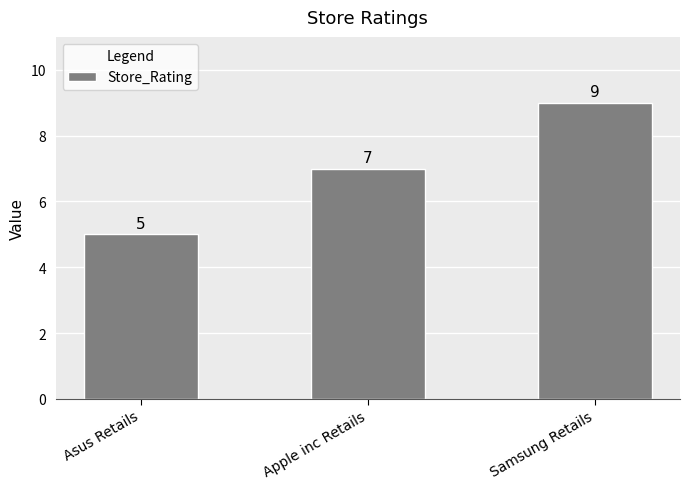

Which has a higher value, Samsung Retails or Apple inc Retails?

Samsung Retails